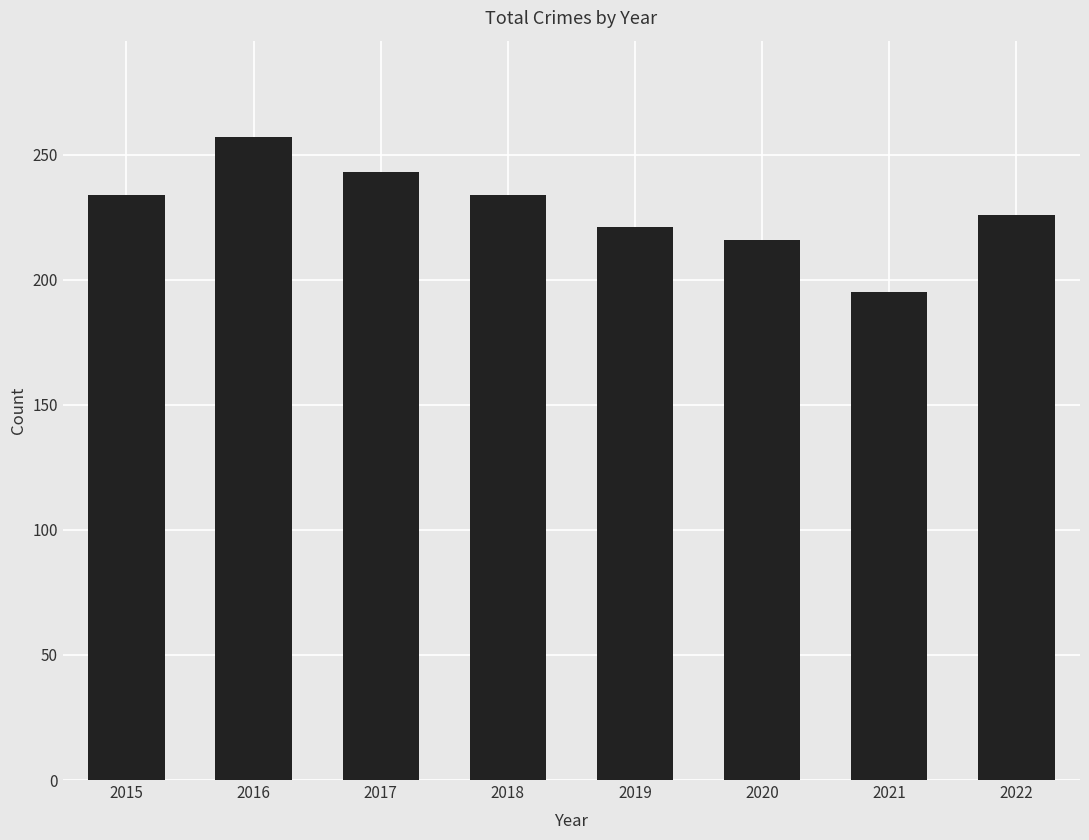

Read the value at 2016, to the nearest 10.

260